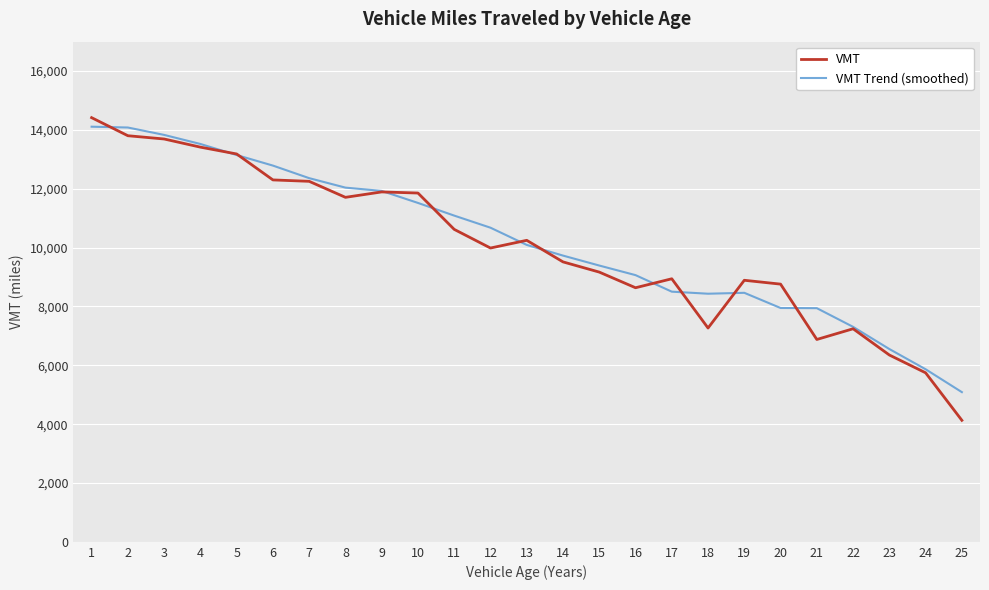

What is the smallest value displayed?

4130